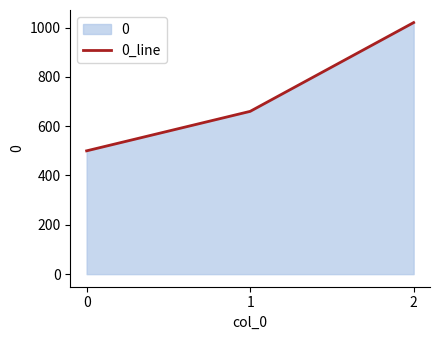

Rank the categories by value from lowest to highest.

0, 1, 2